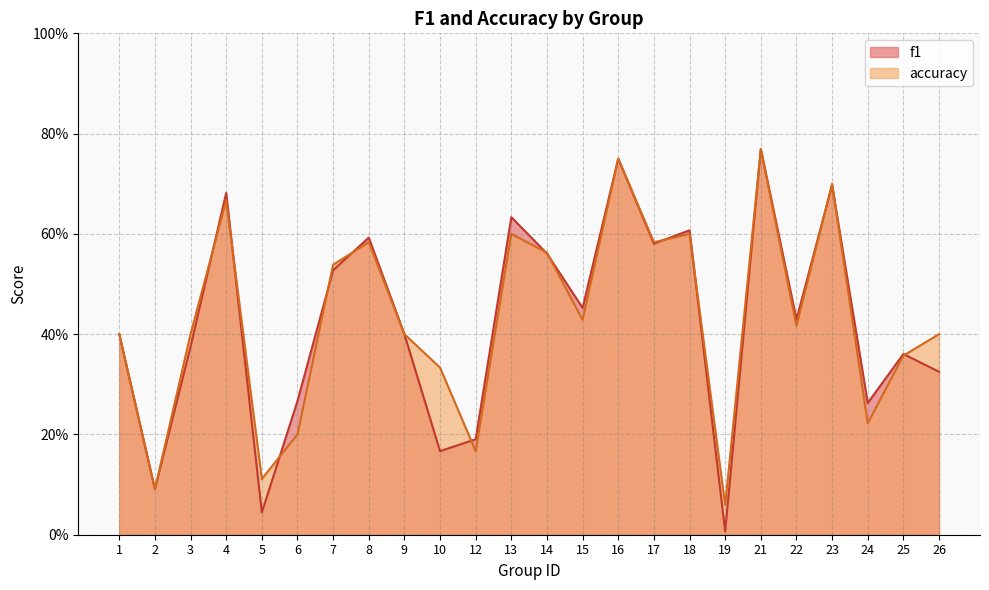

Rank the series at 21 from highest to lowest value.

f1, accuracy